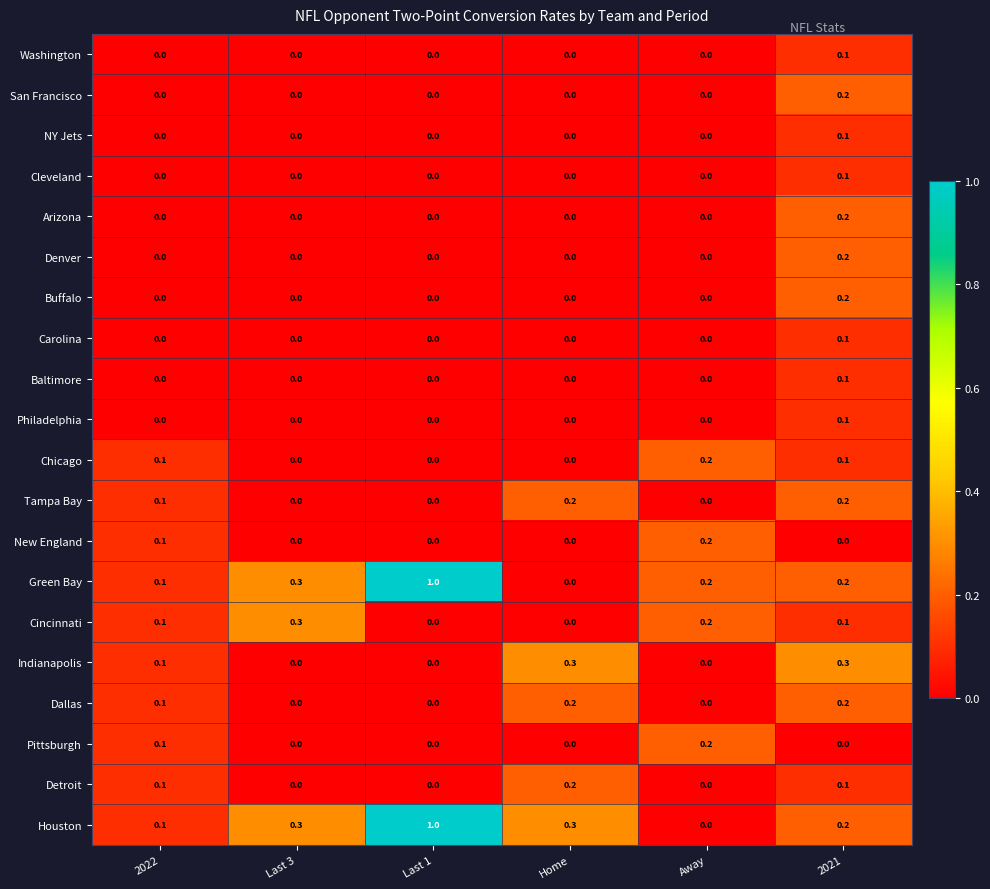

True or false: Pittsburgh has a value of 0.1 at 2022.

True